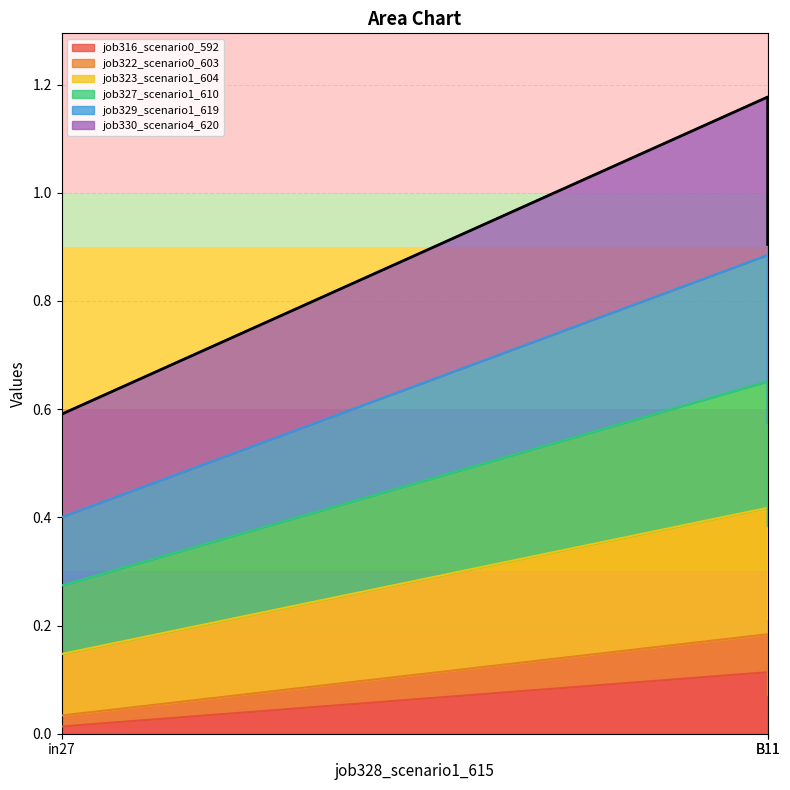

The value of job322_scenario0_603 at B11 is 0.3. True or false?

False